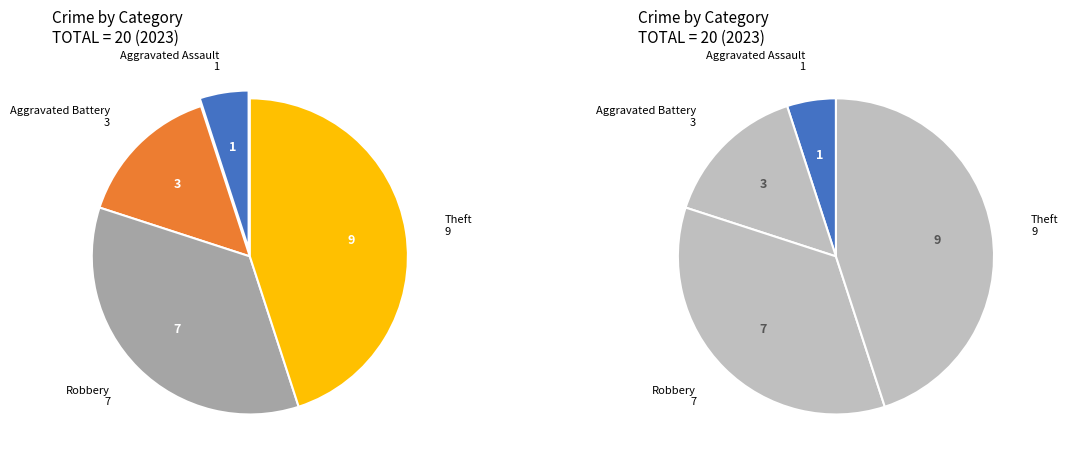

How many segments does this pie chart have?

4